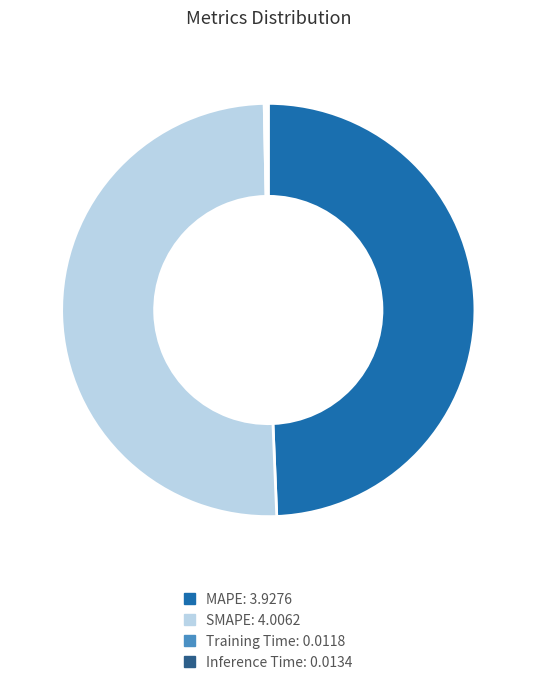

Which slice is the largest?

SMAPE